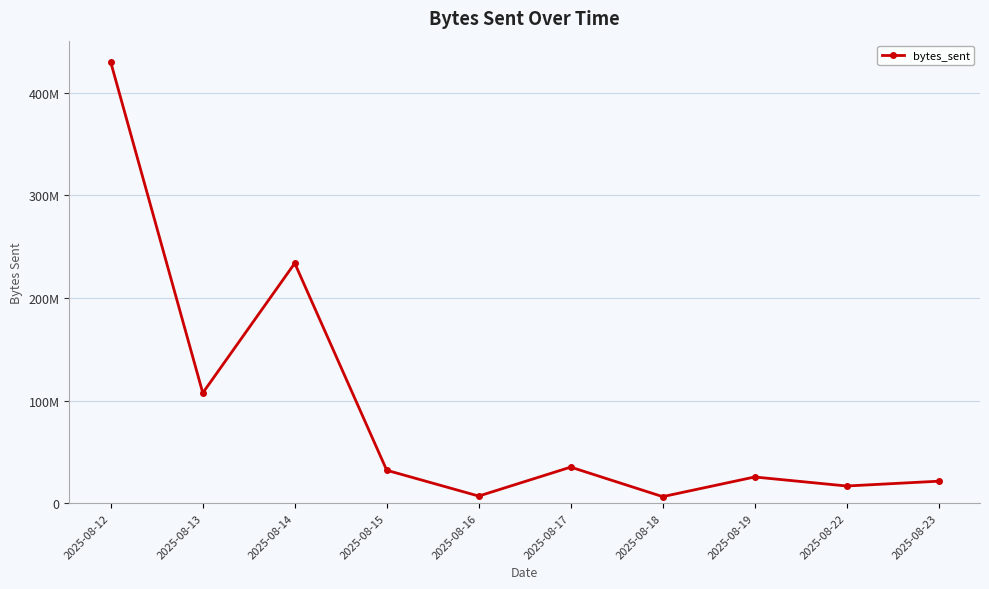

Rank the categories by value from highest to lowest.

2025-08-12, 2025-08-14, 2025-08-13, 2025-08-17, 2025-08-15, 2025-08-19, 2025-08-23, 2025-08-22, 2025-08-16, 2025-08-18